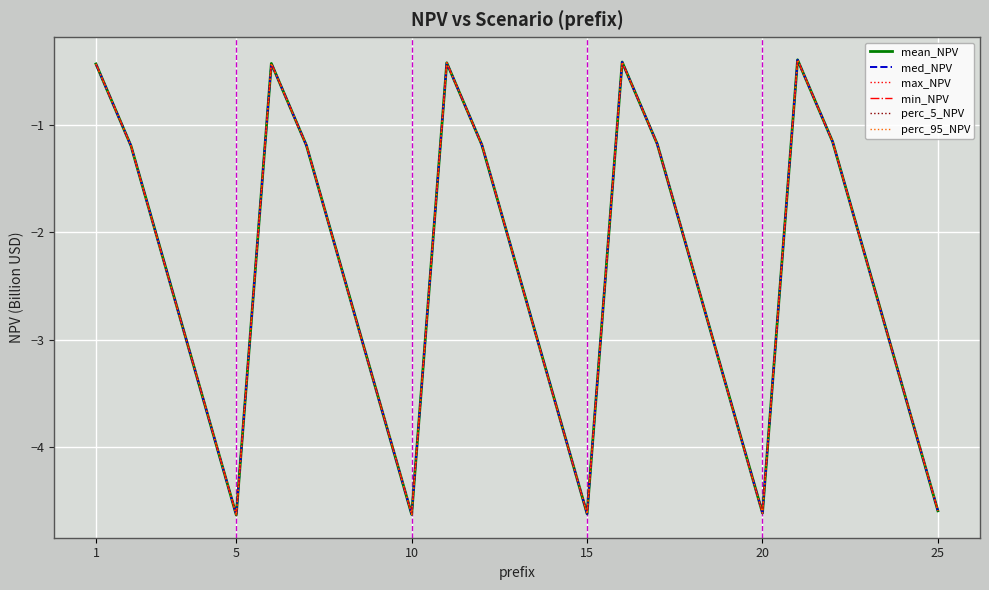

True or false: perc_5_NPV and min_NPV cross at least once.

False